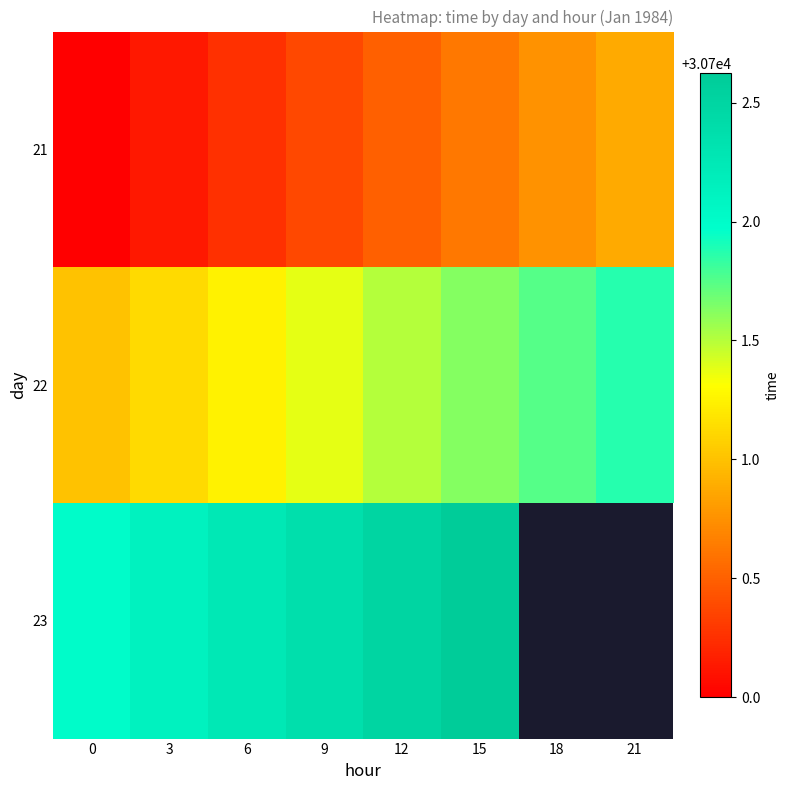

At which category is the sum across all series the highest?

15